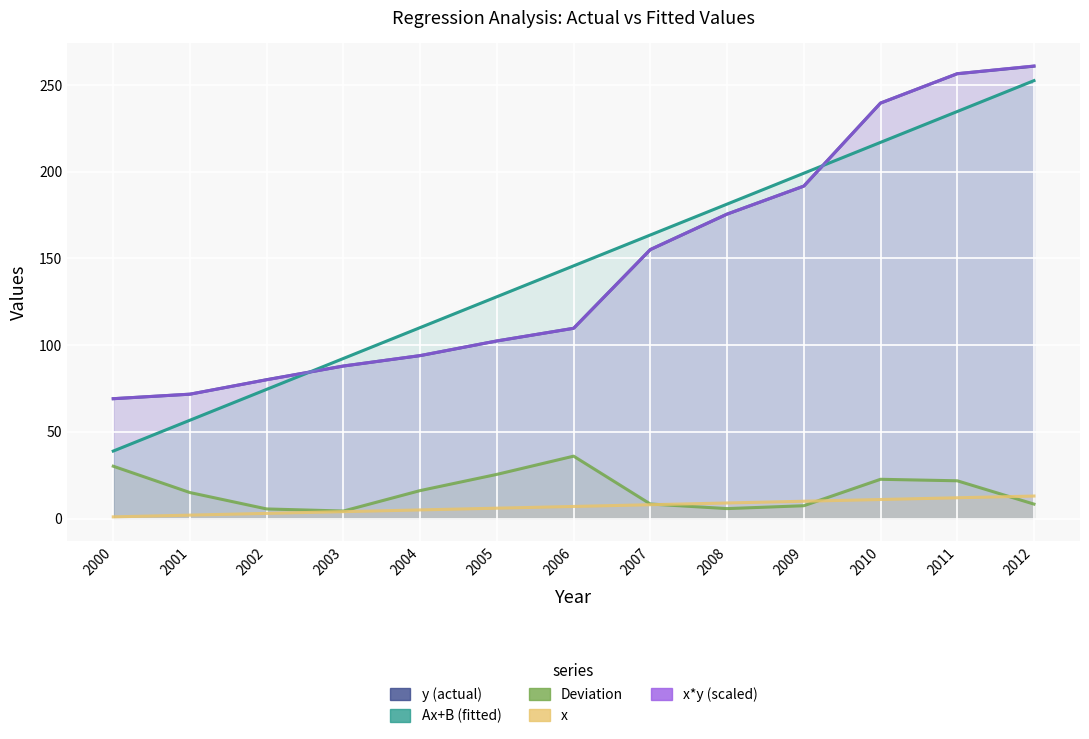

What is the sum of the Deviation values at 2003 and 2010?

27.0